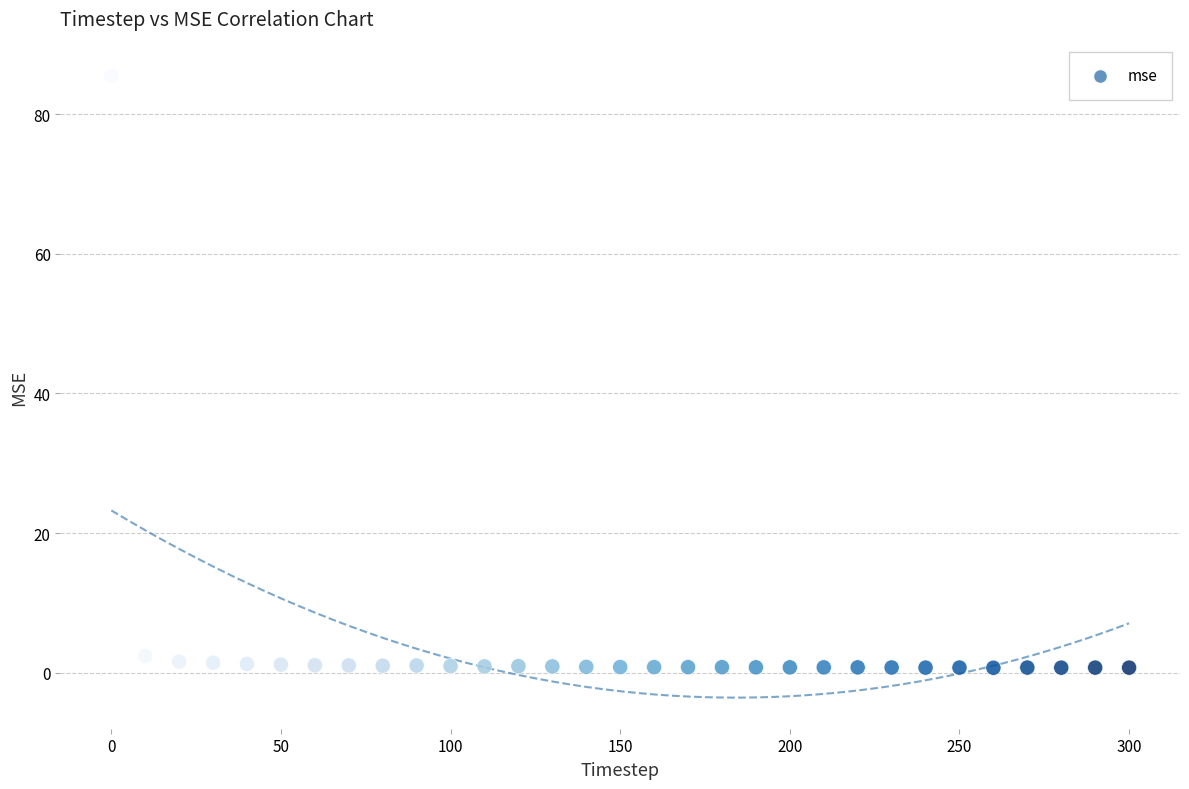

What is the range of X values (max minus min)?

300.0